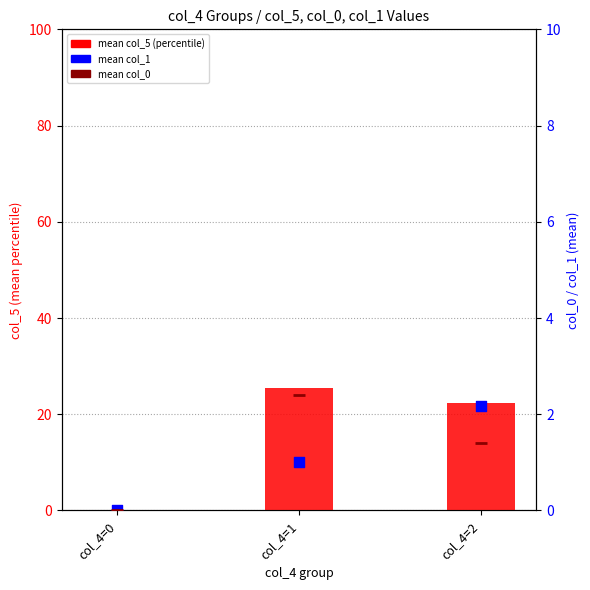

Is the value of mean col_0 at col_4=0 greater than the value of mean col_5 (percentile) at col_4=0?

No